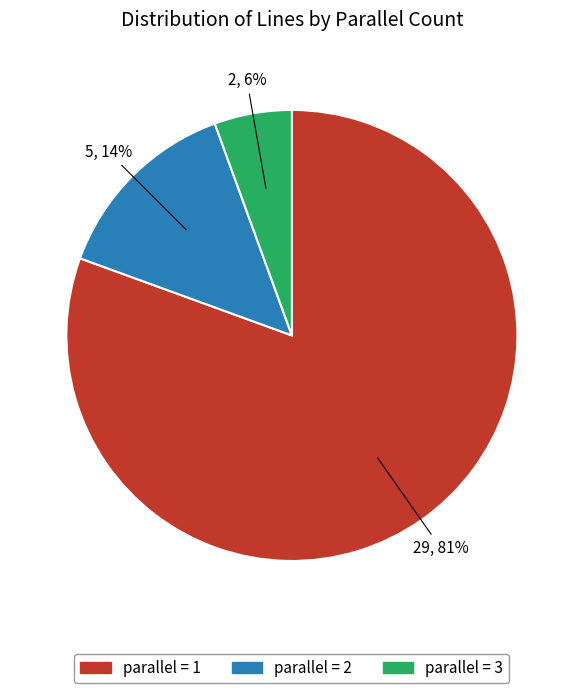

To the nearest percent, what is the average slice percentage?

33%